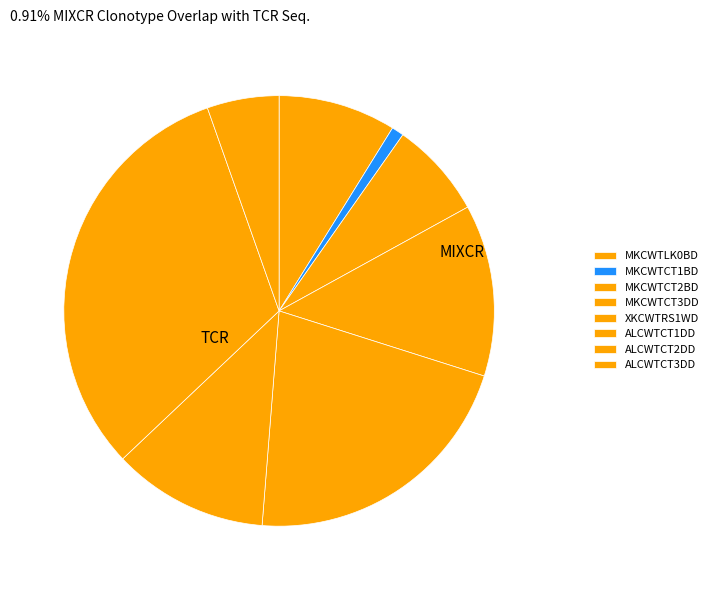

What is the largest slice in the pie chart?

ALCWTCT2DD